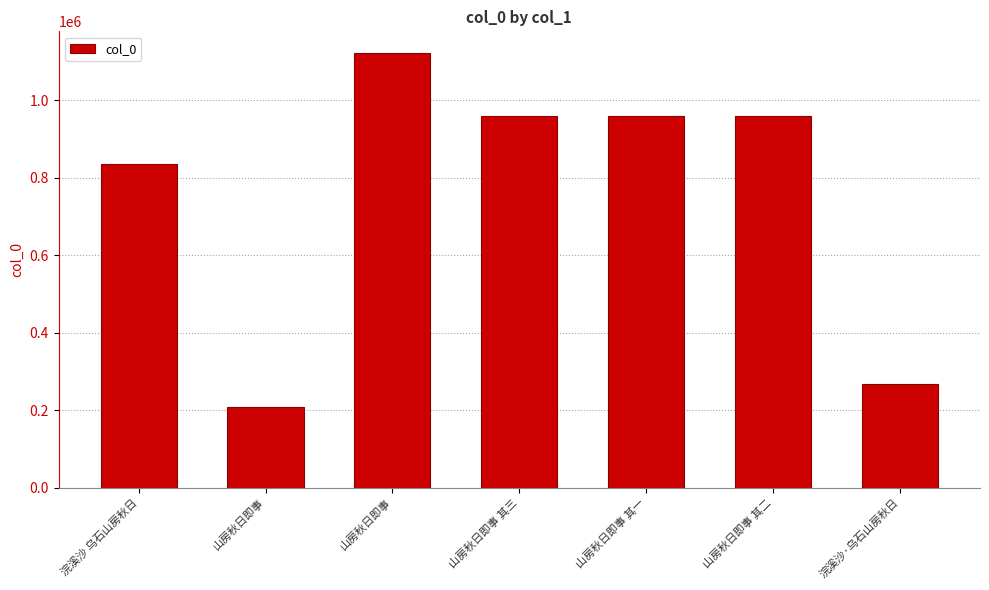

Which label corresponds to the largest value in the chart?

山房秋日即事